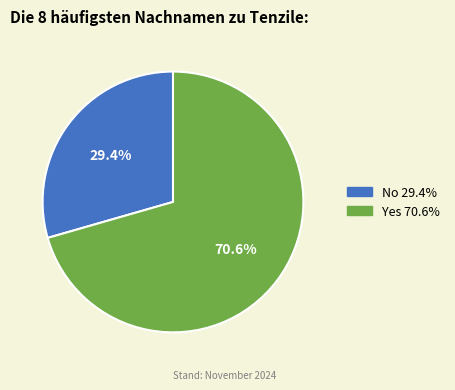

What is the smallest slice in the pie chart?

No